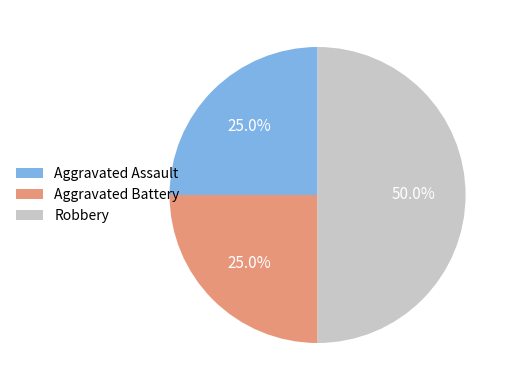

How many slices are in this pie chart?

3